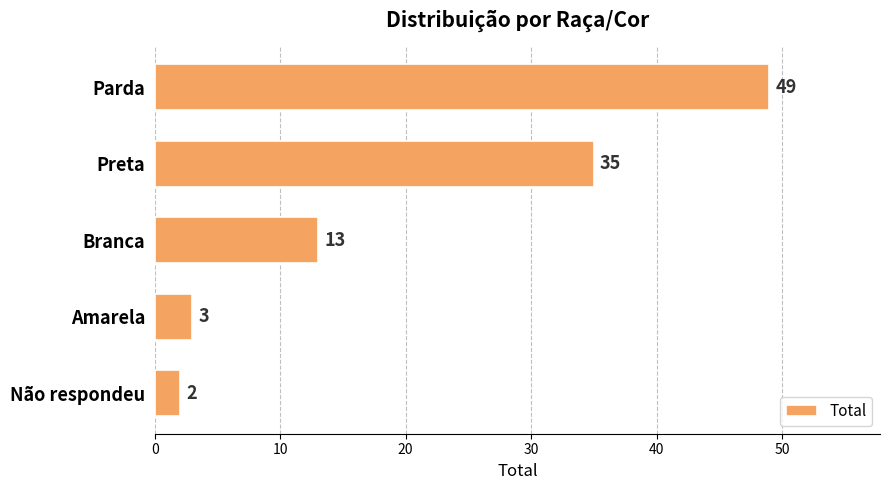

What is the smallest value displayed?

2